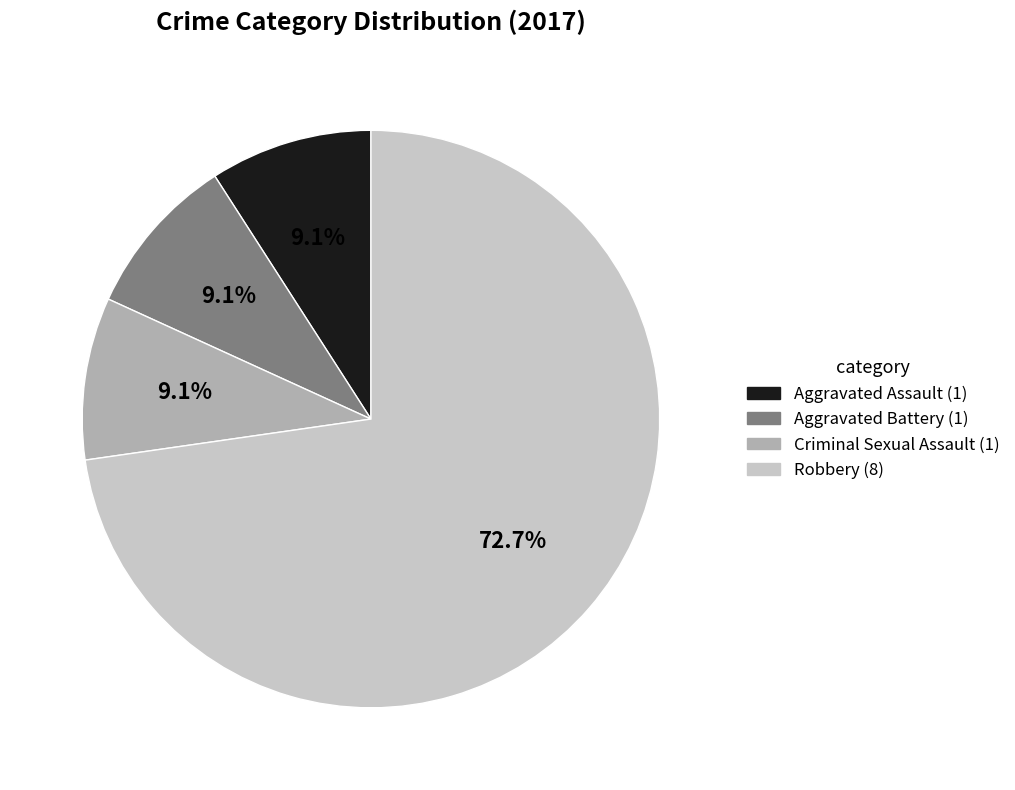

Does any single category account for the majority?

Yes